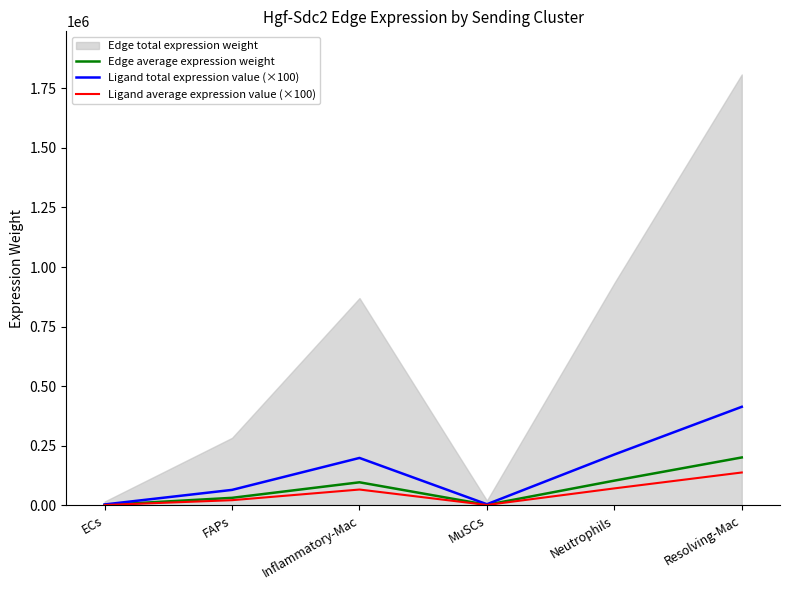

What is the approximate value of Edge average expression weight at Resolving-Mac?

200943.5